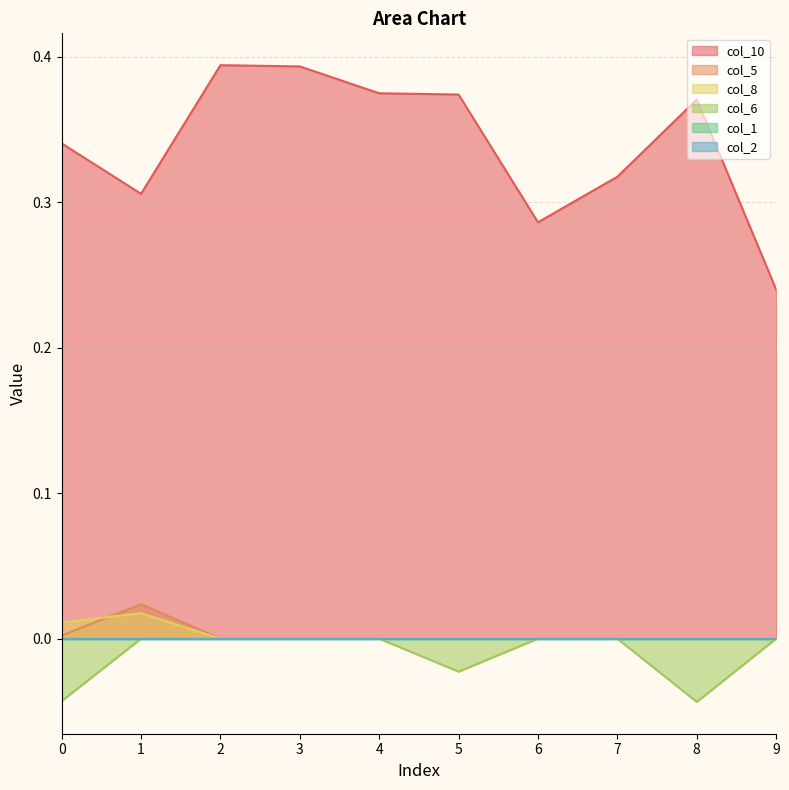

Between 8 and 6, which is larger?

8